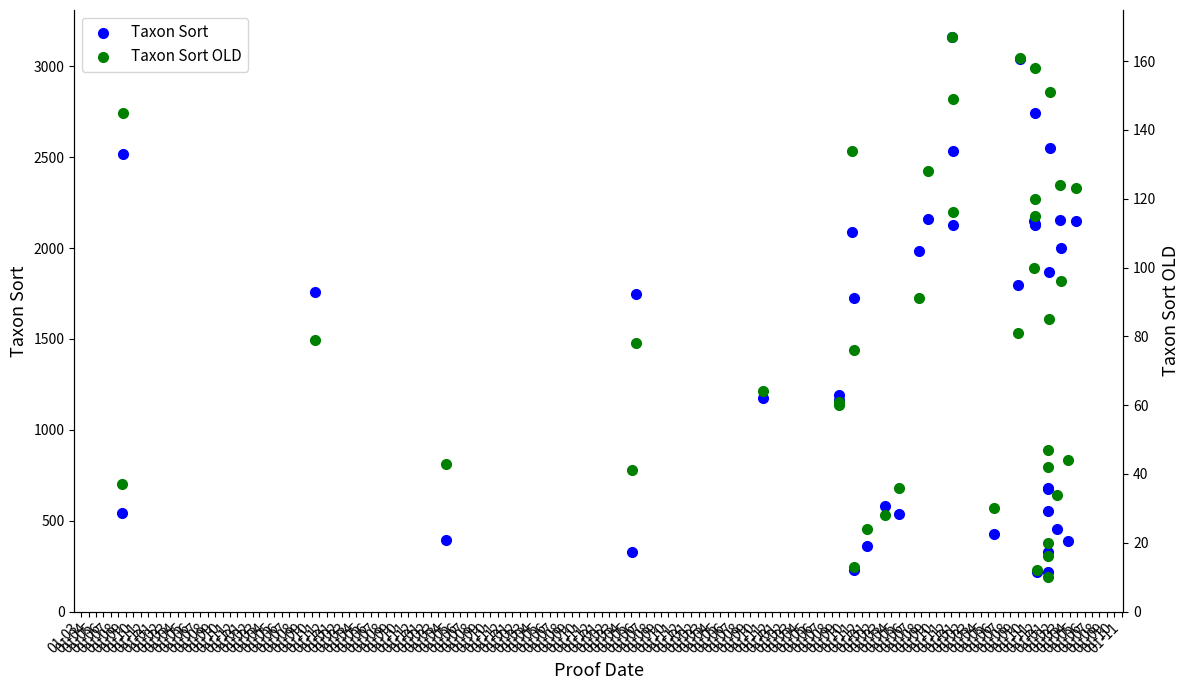

At which category is the sum across all series the highest?

01-08